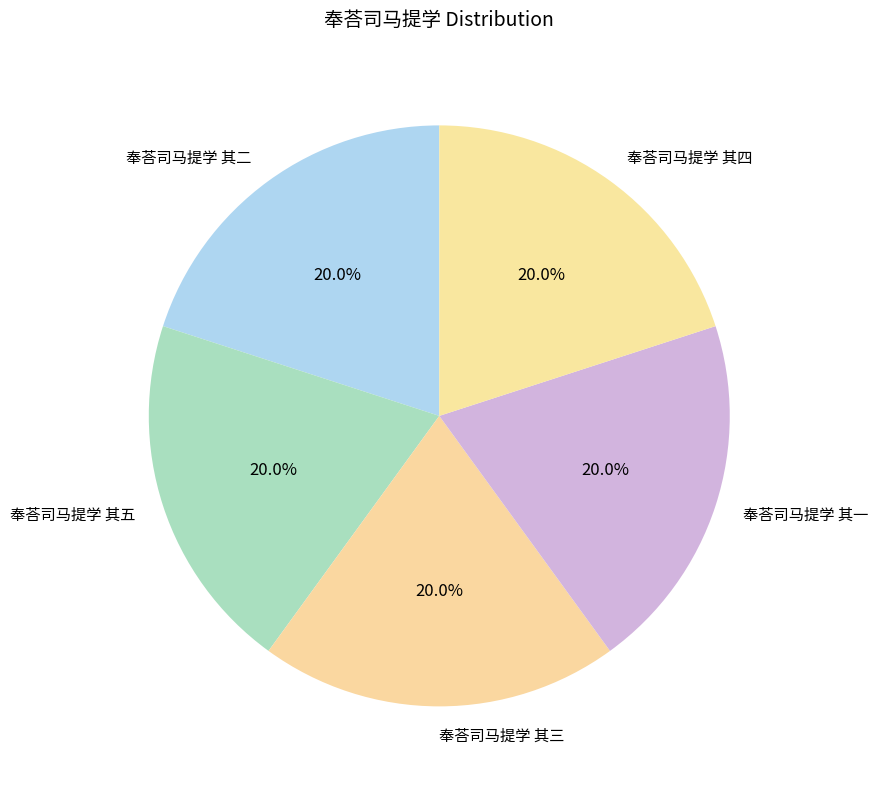

Is there any slice that represents more than half of the pie?

No